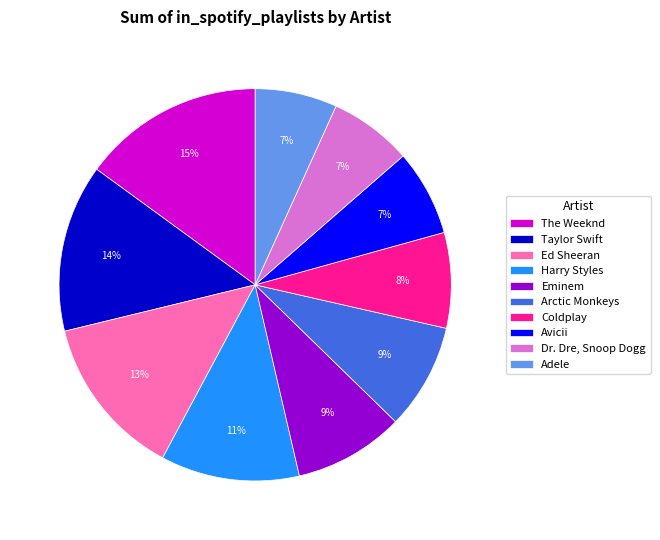

Does any single category account for the majority?

No